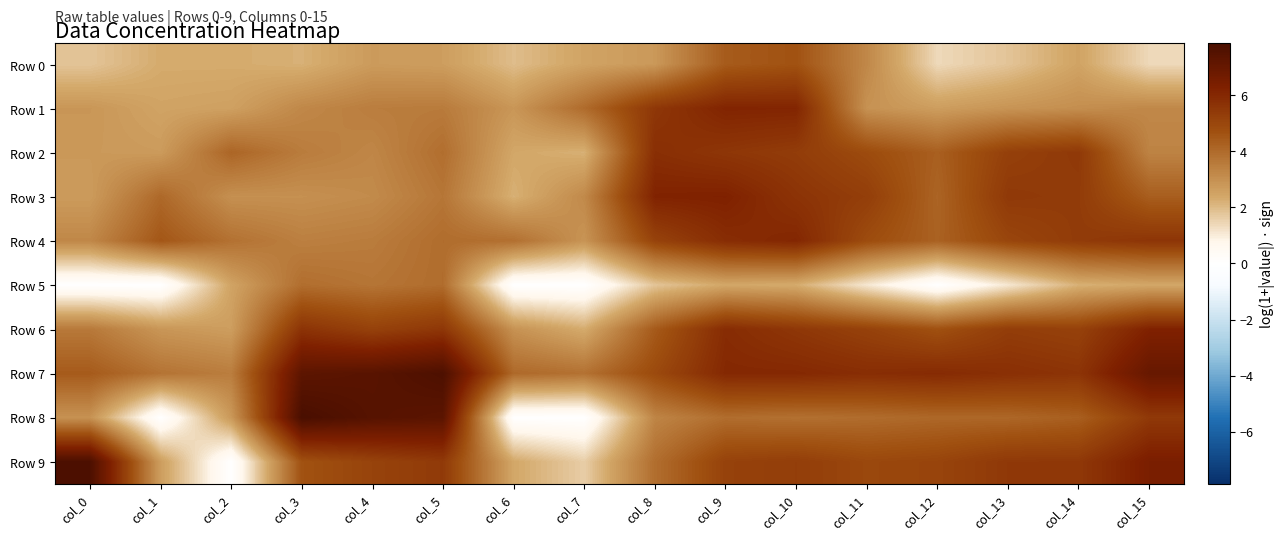

At col_3, list the series in order from largest to smallest.

Row 8, Row 7, Row 6, Row 9, Row 5, Row 2, Row 4, Row 1, Row 3, Row 0